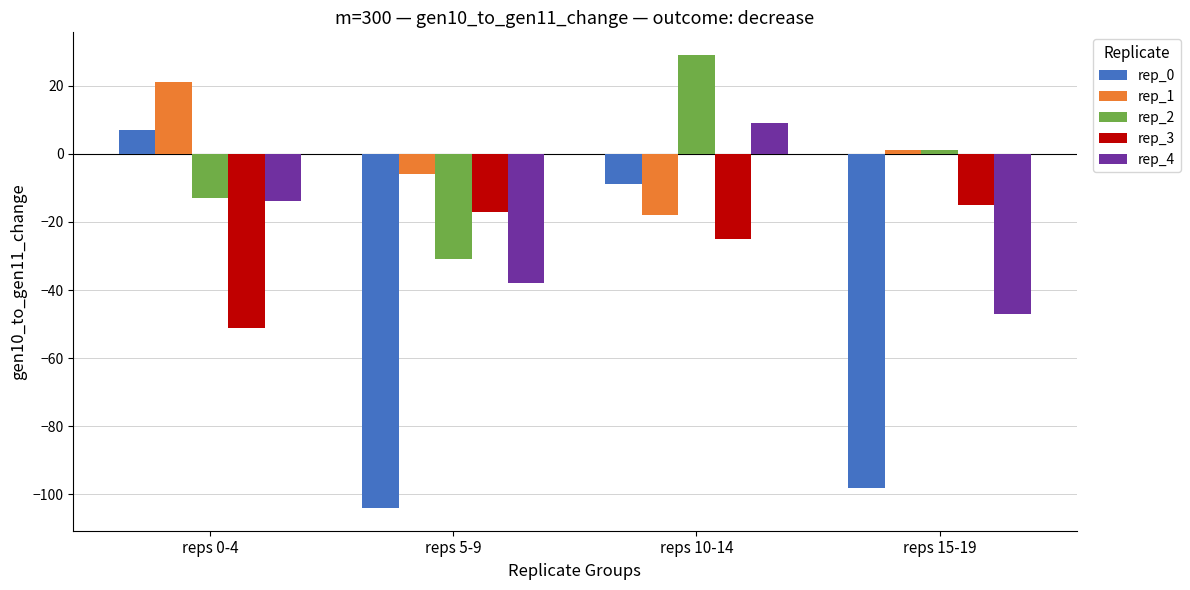

What position from the right is reps 0-4?

4